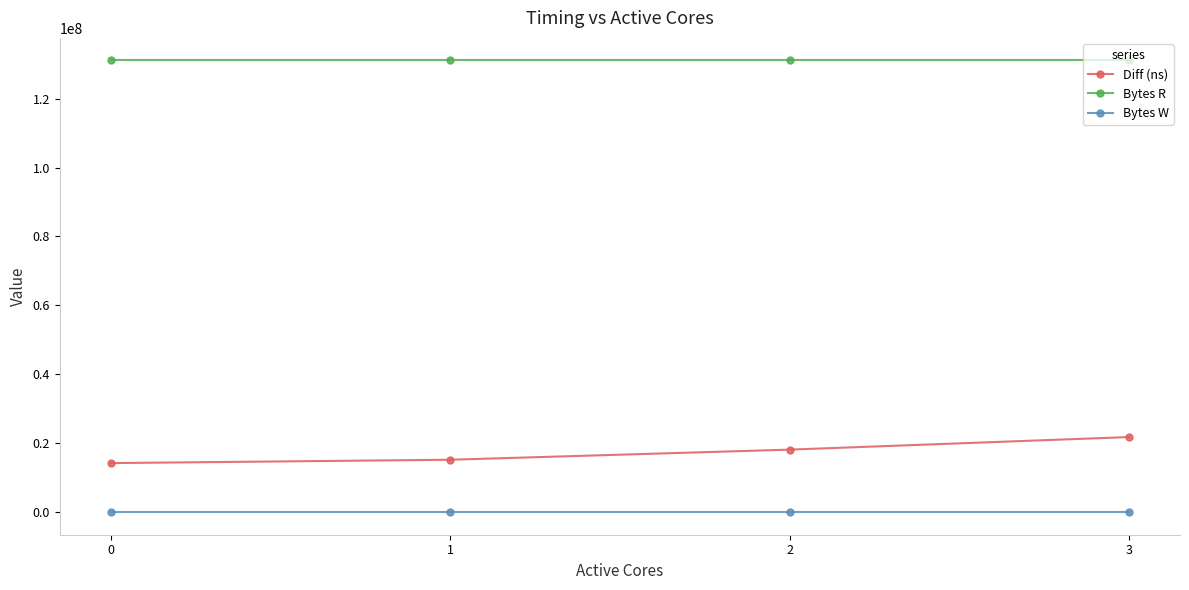

True or false: Diff (ns) has more than 1 points higher than both neighbors.

False